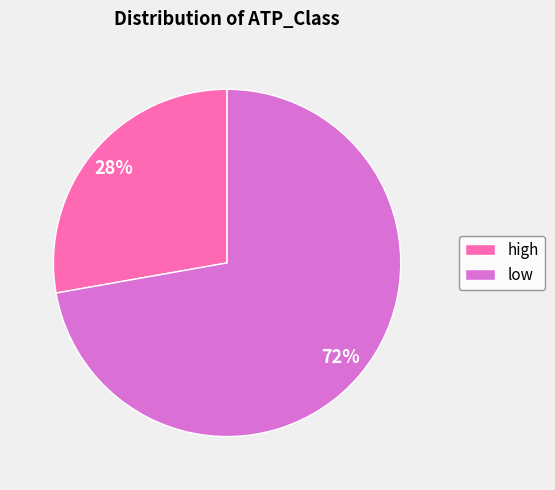

To the nearest percent, what percentage of the pie is low?

72%